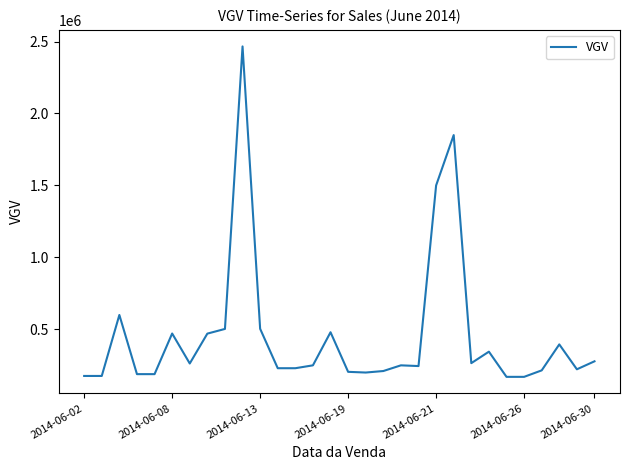

What is the difference between the maximum and minimum values?

2296000.0